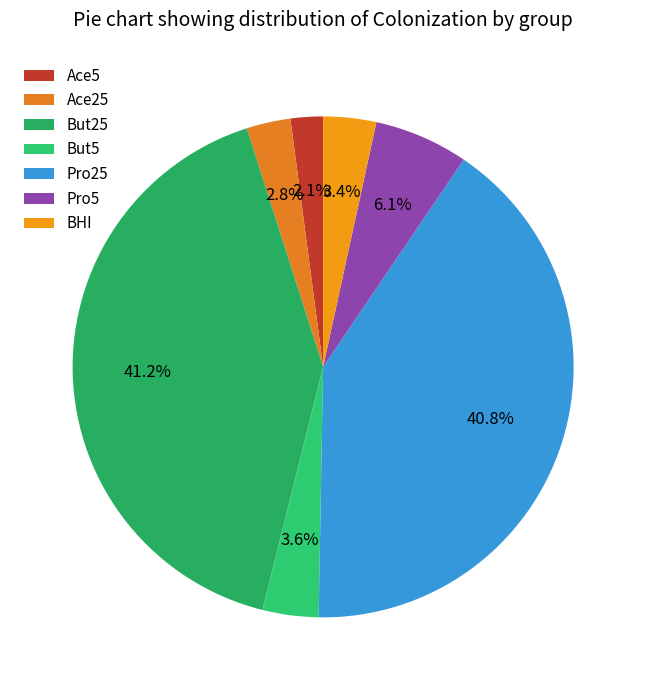

To the nearest percent, what portion does Pro25 represent?

41%